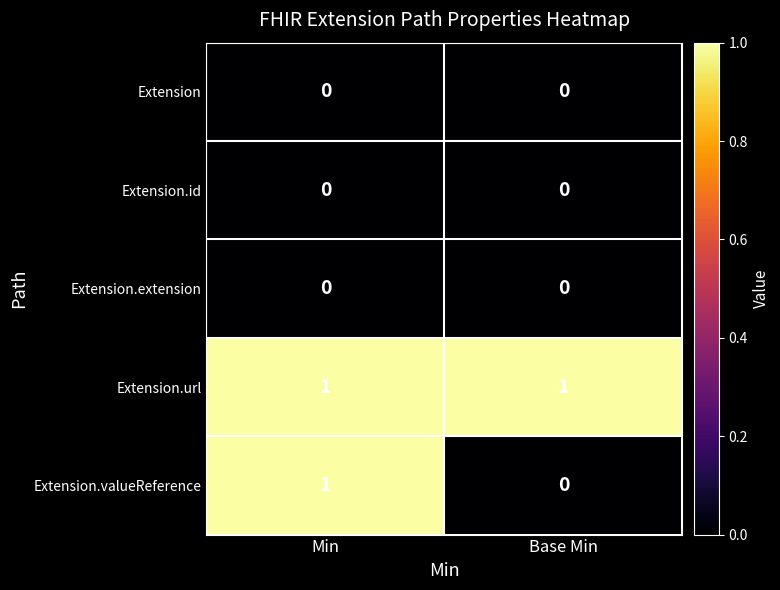

Reading left to right, extract all data points from this chart.

Extension: 0	0
Extension.id: 0	0
Extension.extension: 0	0
Extension.url: 1	1
Extension.valueReference: 1	0